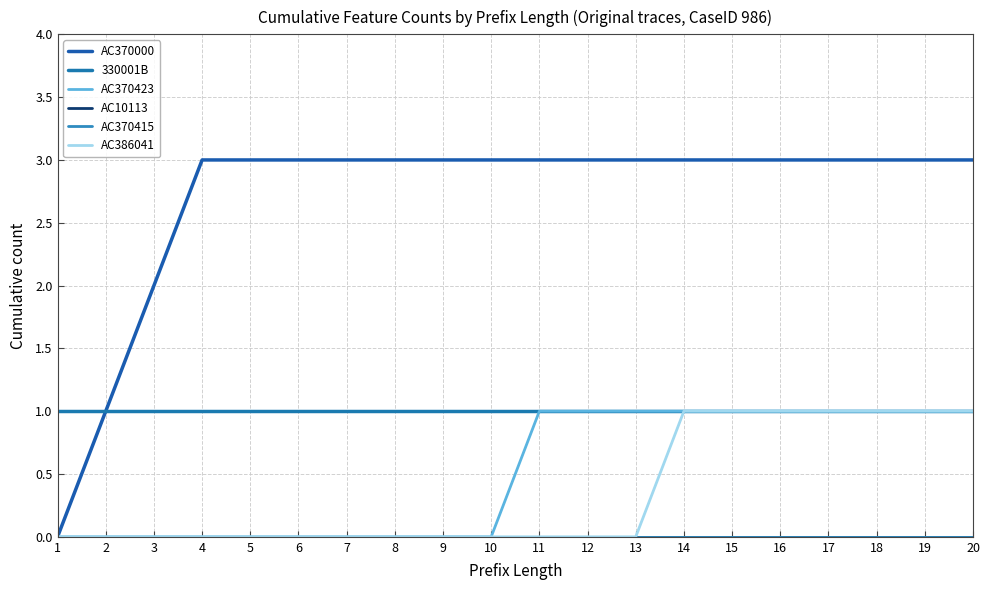

Does the chart have visible grid lines?

Yes